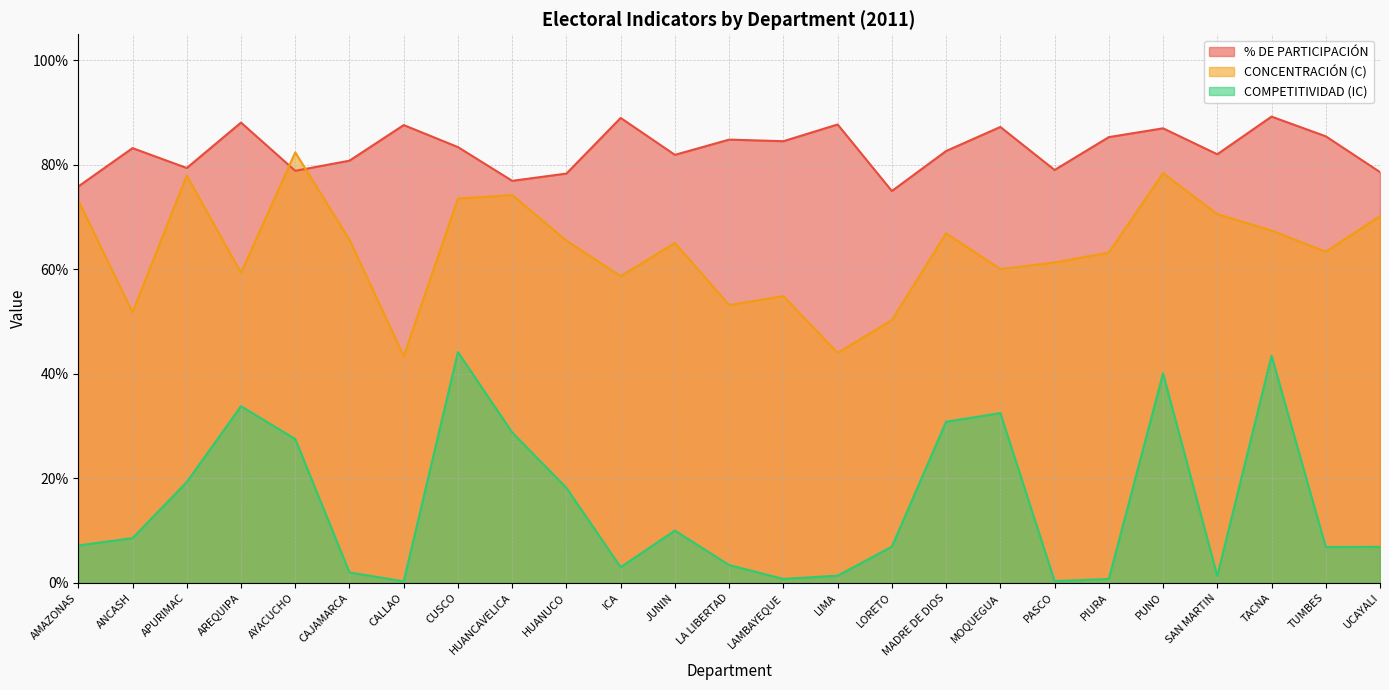

Is the value of COMPETITIVIDAD (IC) at AREQUIPA greater than the value of CONCENTRACIÓN (C) at HUANUCO?

No